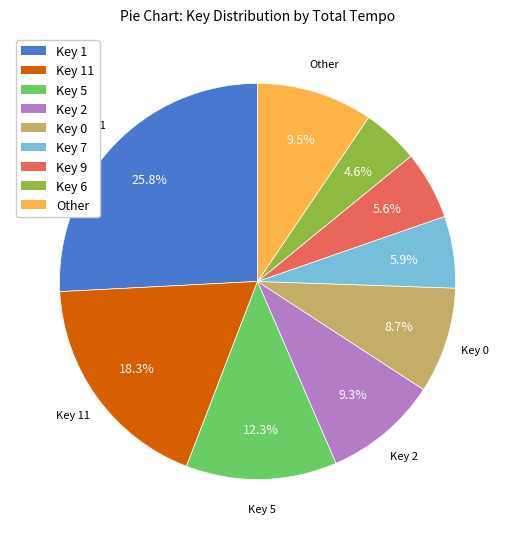

Which category has the smallest portion of the pie?

Key 6